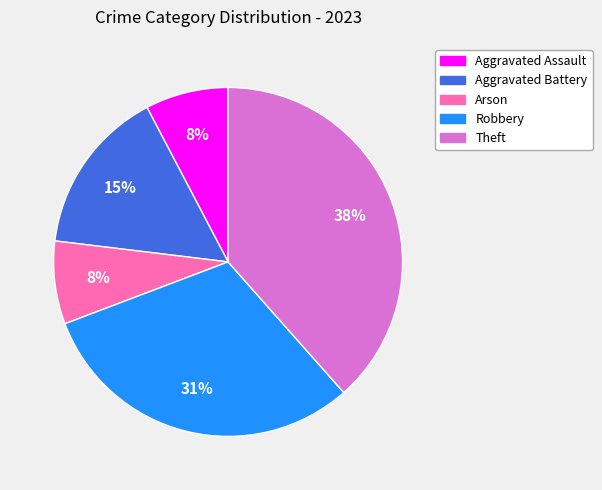

What is the largest slice in the pie chart?

Theft